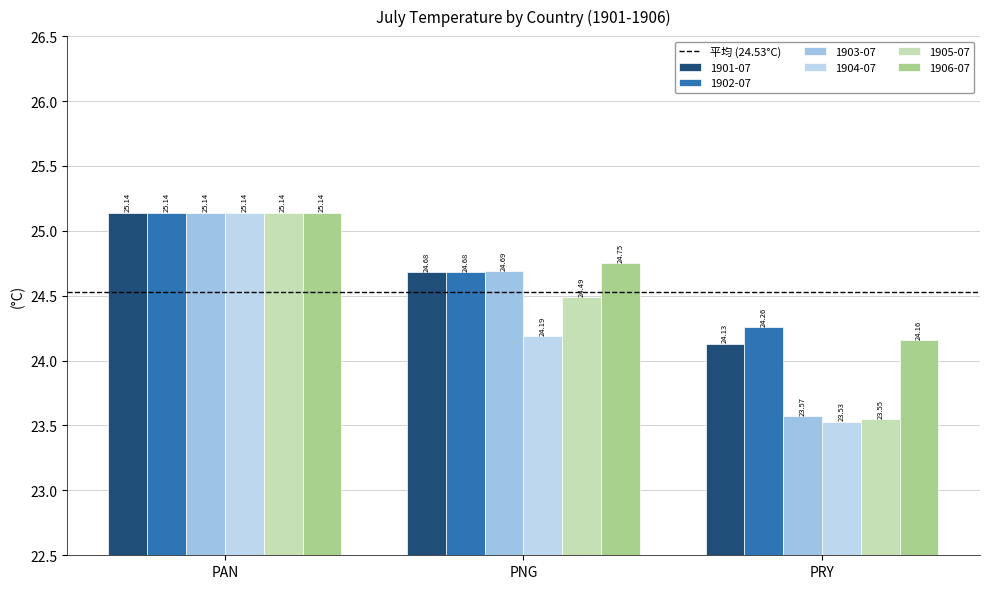

True or false: 1906-07 has a value of 13.6 at PNG.

False